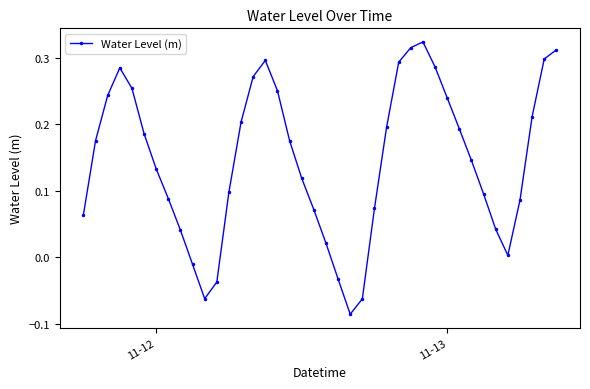

True or false: the data has more than 0 interior local peaks.

True